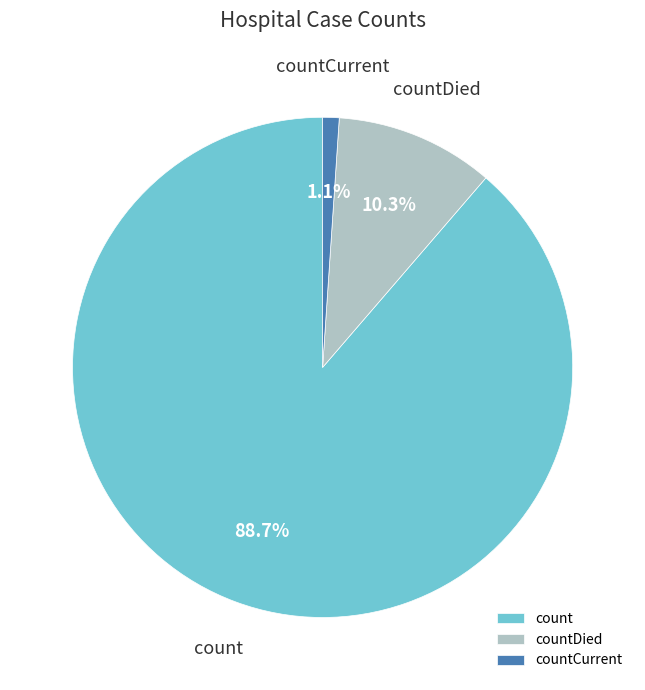

Count the number of slices in the pie.

3